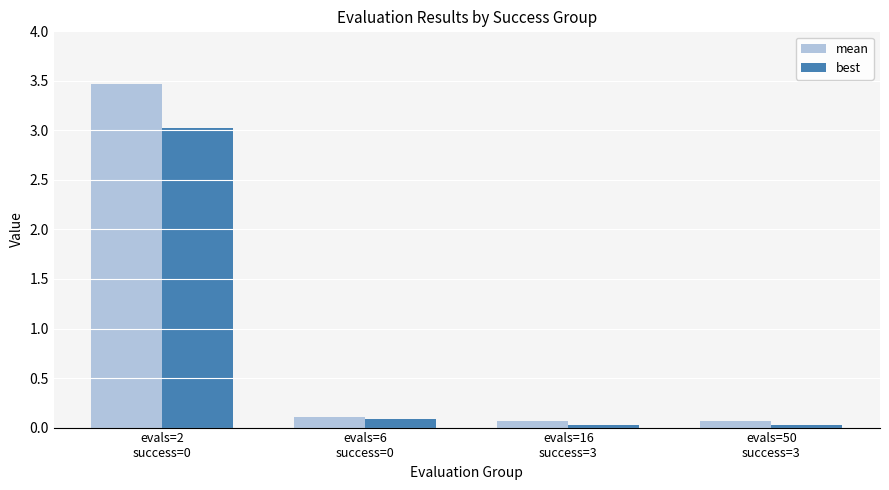

How many bars are there in each group?

2